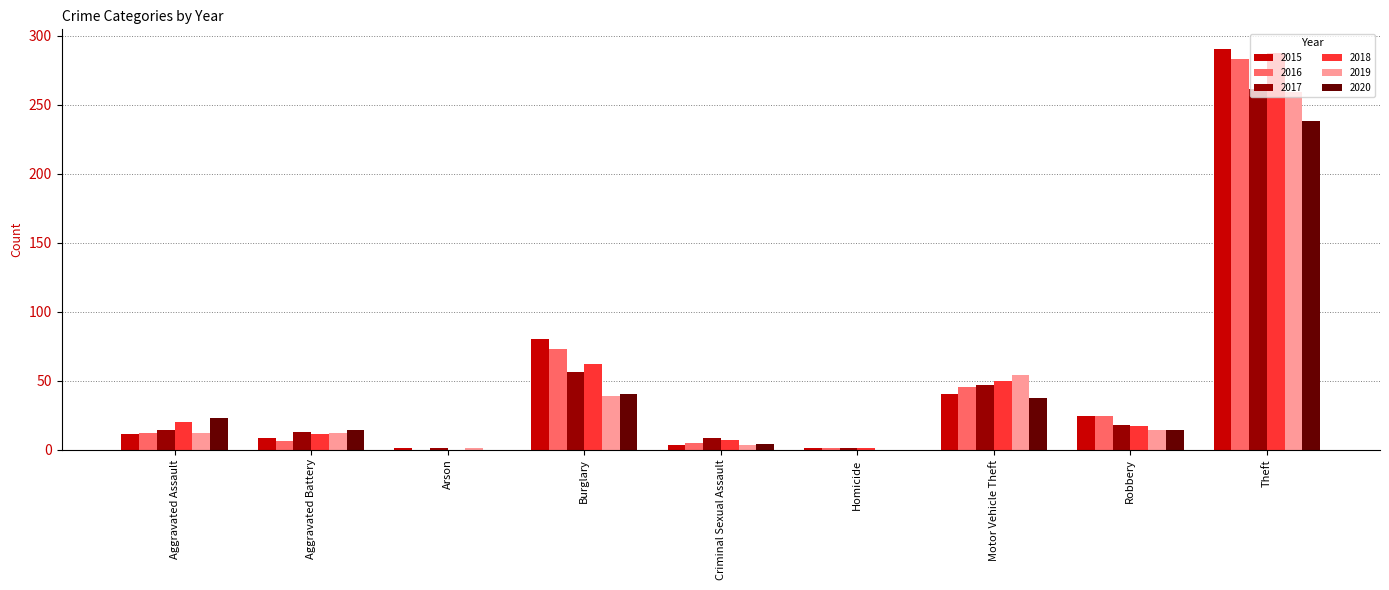

Is the value of 2016 at Burglary greater than the value of 2020 at Aggravated Battery?

Yes